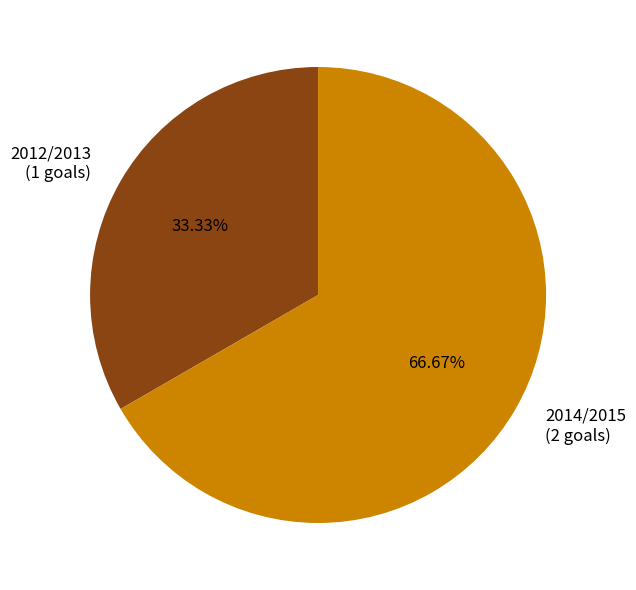

True or false: 2014/2015 accounts for 67% of the total.

True